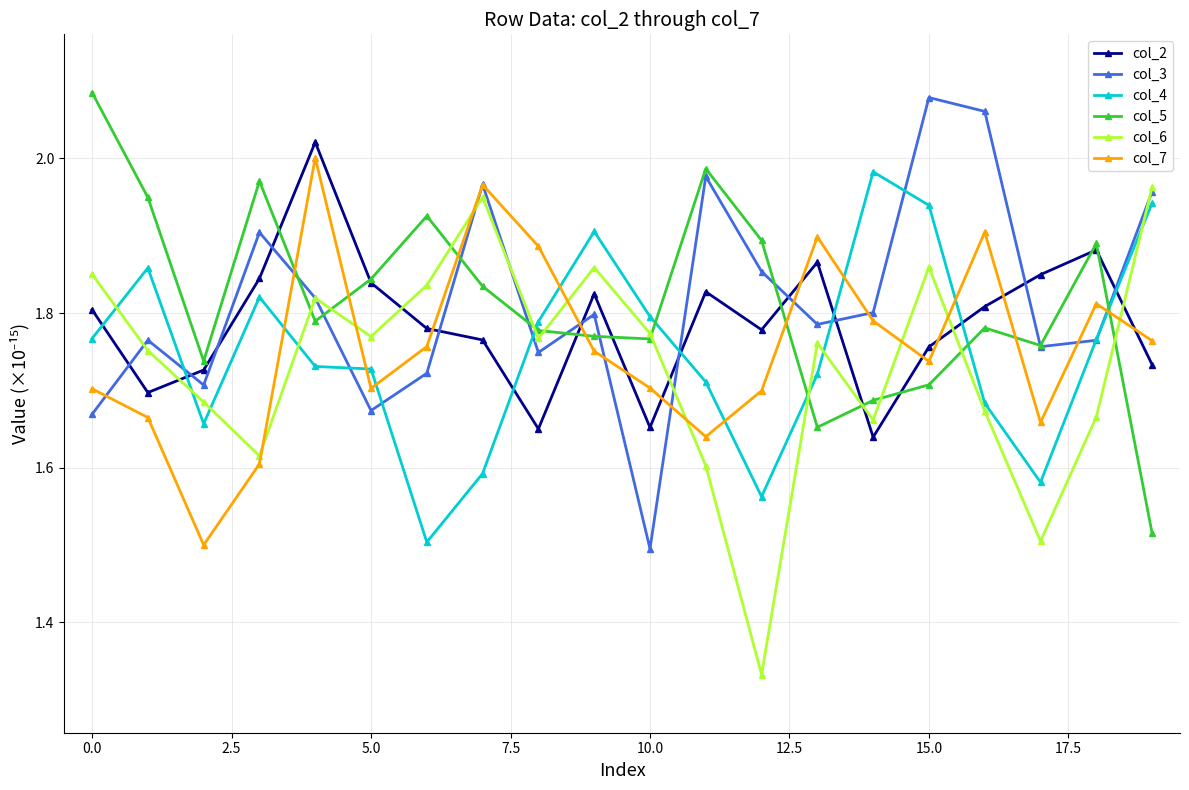

True or false: col_7 and col_5 cross at least once.

True